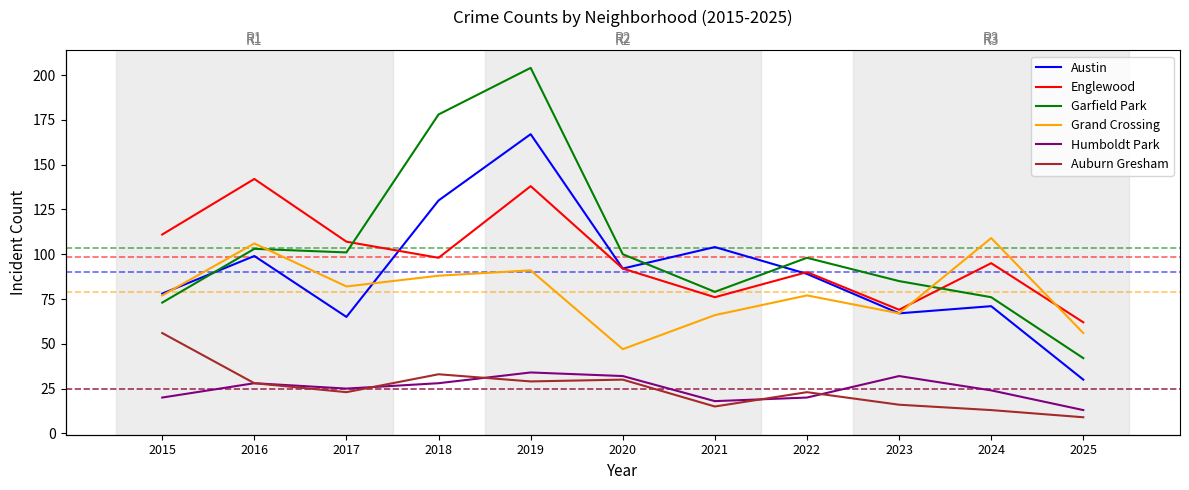

The value of Humboldt Park at 2015 is 6. True or false?

False